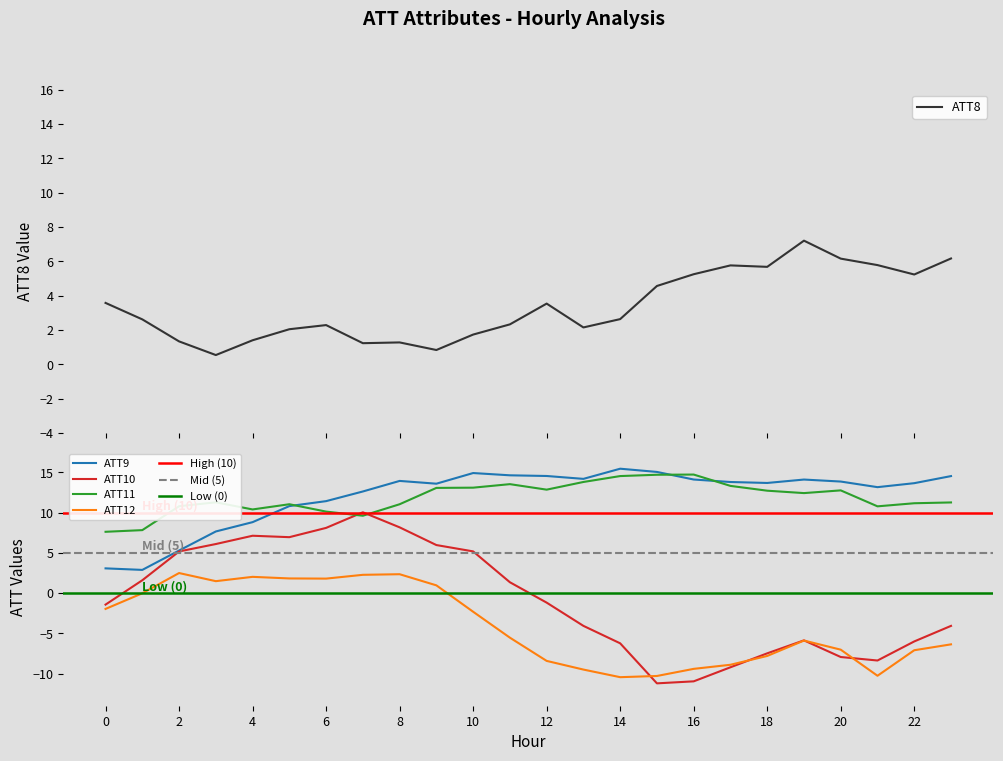

At which category does ATT11 reach its first local peak?

3